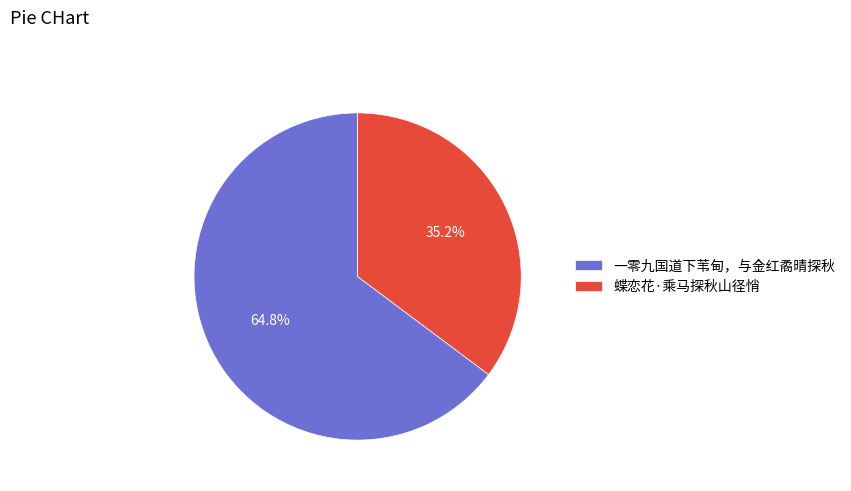

True or false: 一零九国道下苇甸，与金红矞晴探秋 accounts for 73% of the total.

False